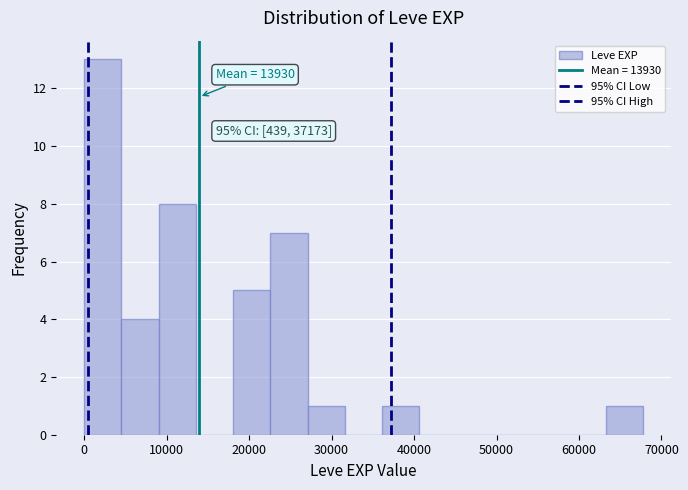

Over which range of the x-axis is the bar tallest?

0 to 5000